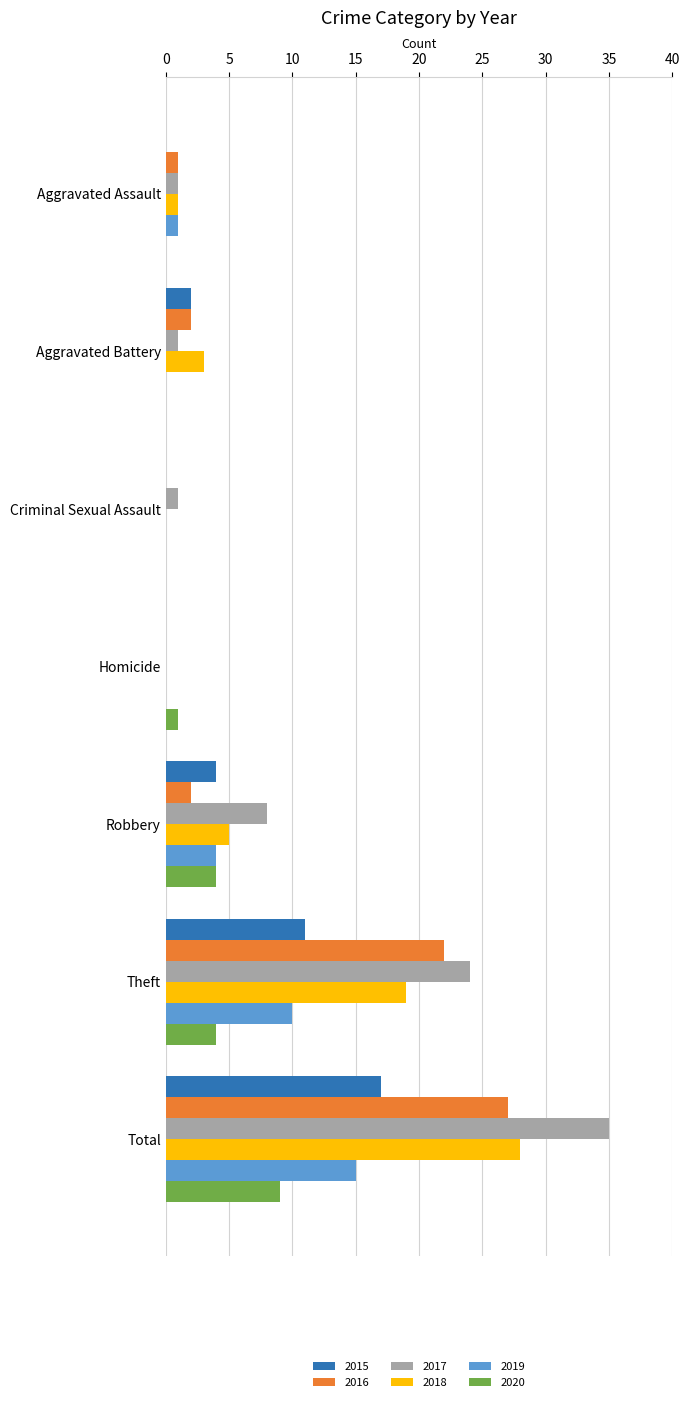

What is the sum of all 2017 values?

70